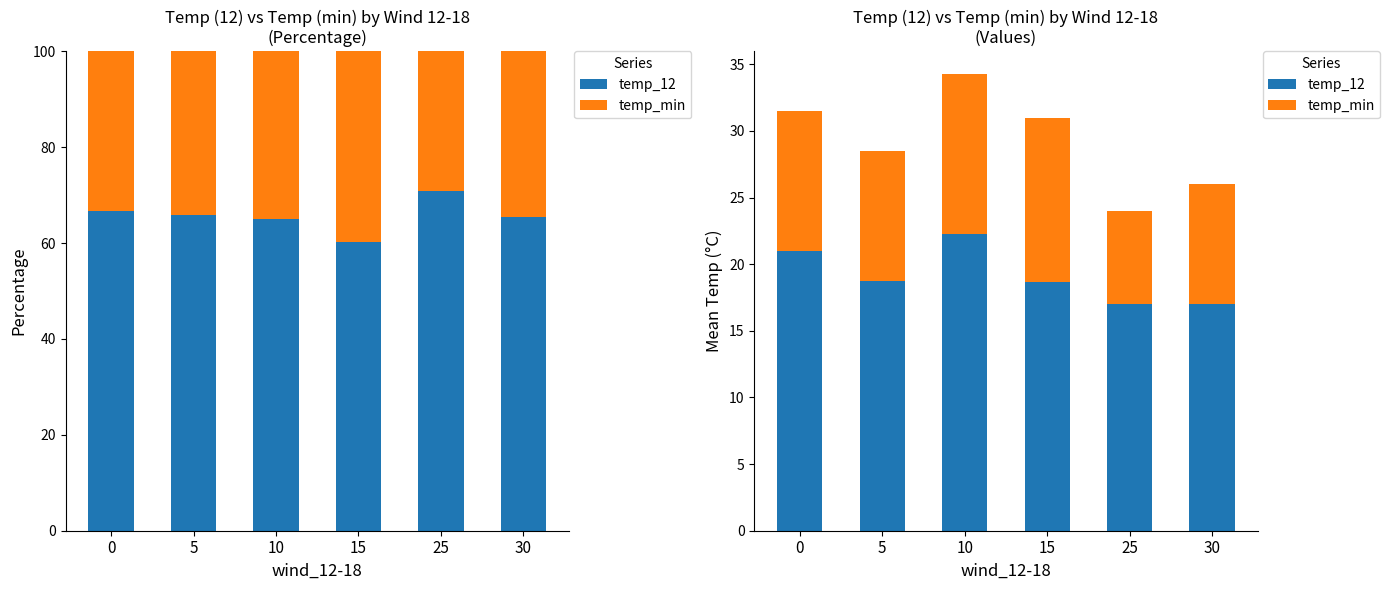

What is the approximate value of temp_min at 15?

12.3